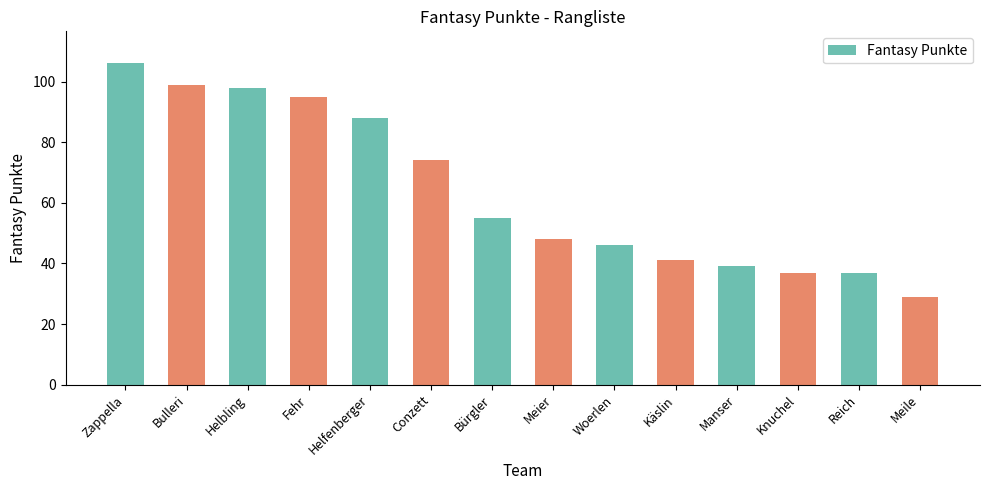

Reading left to right, transcribe all the data shown in this chart.

106	99	98	95	88	74	55	48	46	41	39	37	37	29